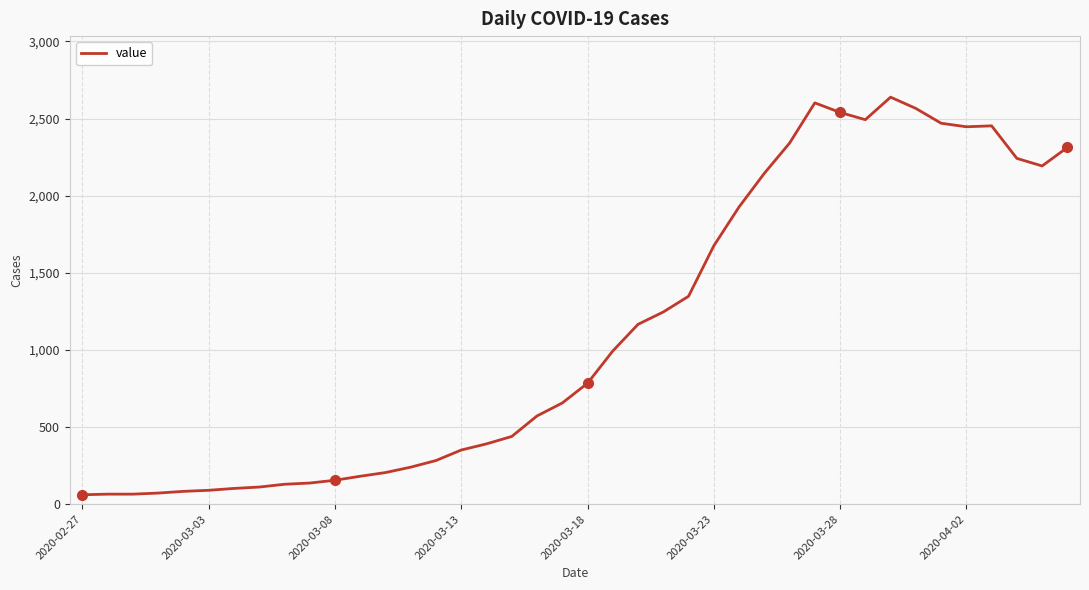

What is the maximum value shown in the chart?

2639